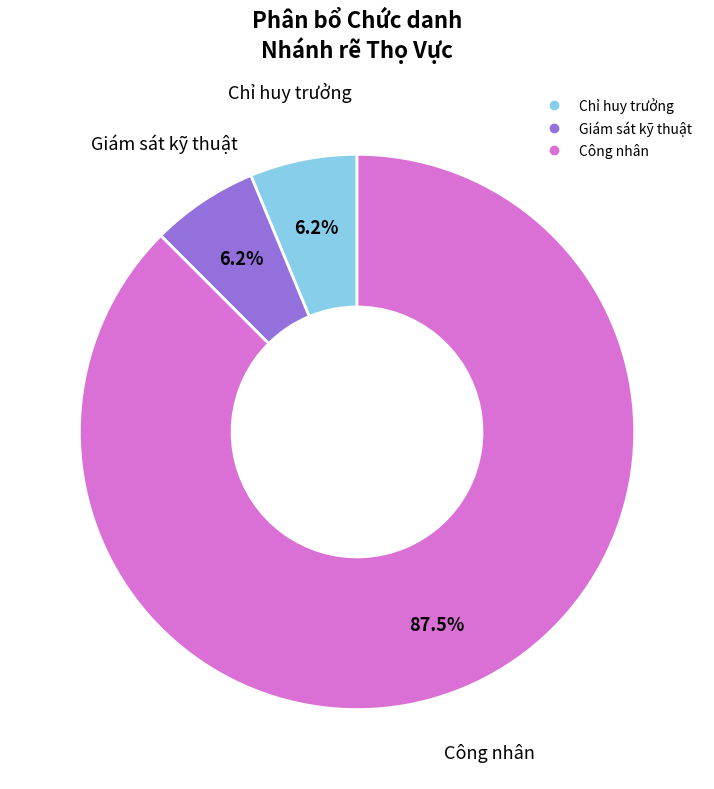

Is there a majority slice in this chart?

Yes